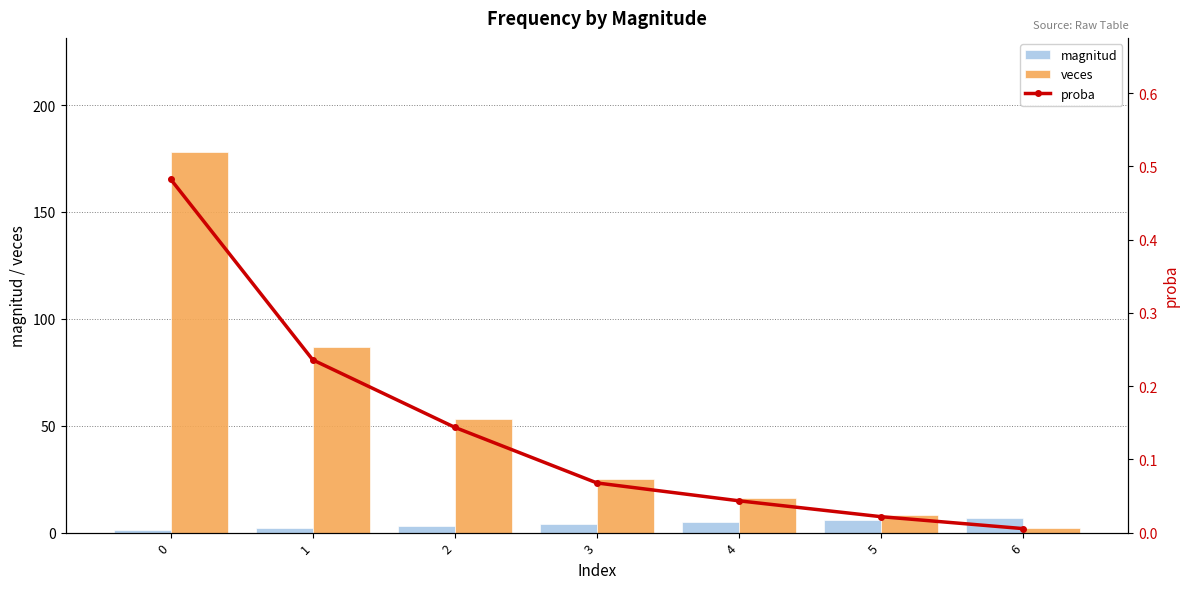

How many values in the magnitud series are below 4?

3